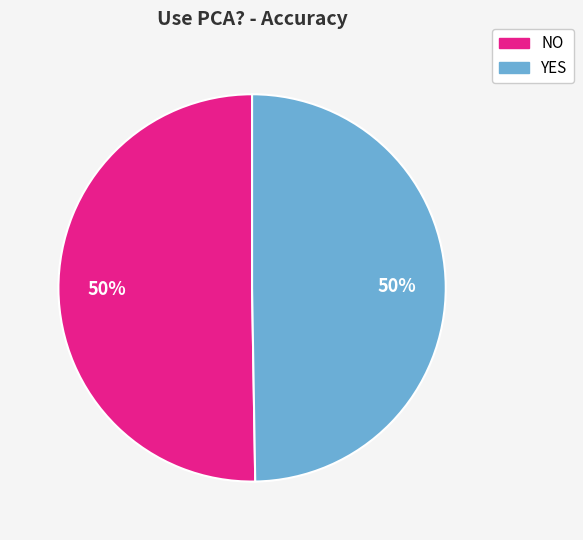

To the nearest percent, what is the combined percentage of NO and YES?

100%